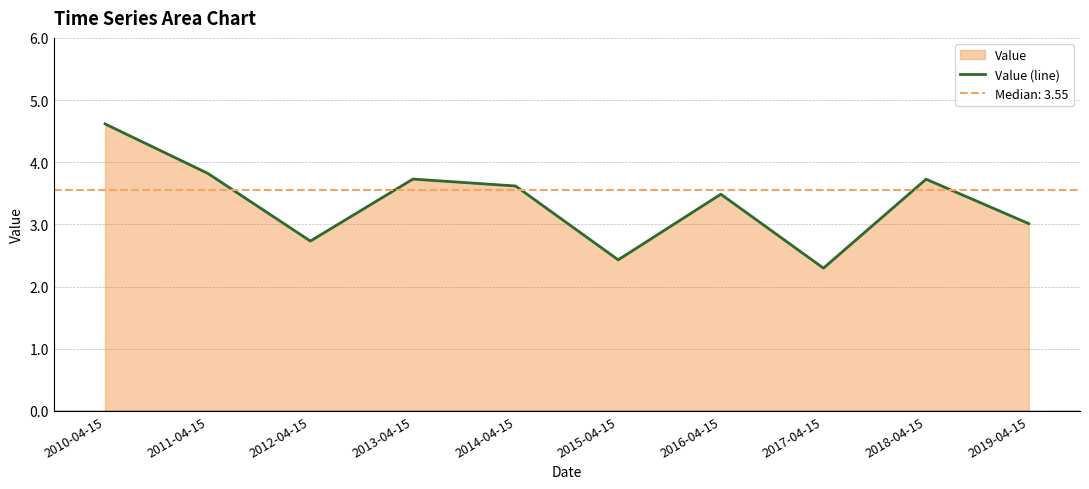

Which label corresponds to the largest value in the chart?

2010-04-15